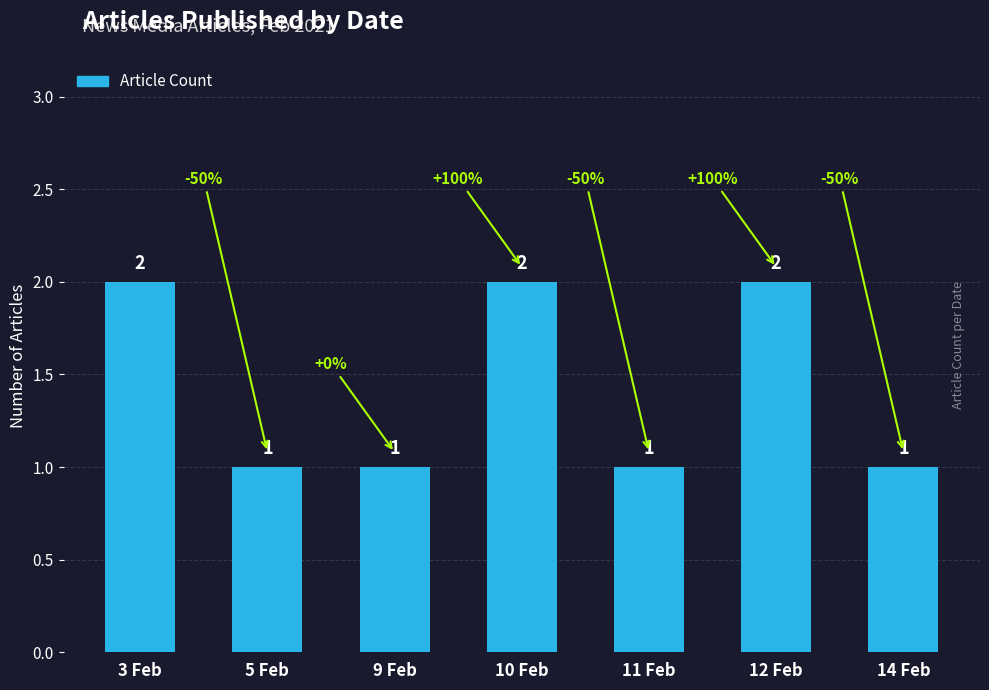

What is the label of the 7th bar from the left?

14 Feb